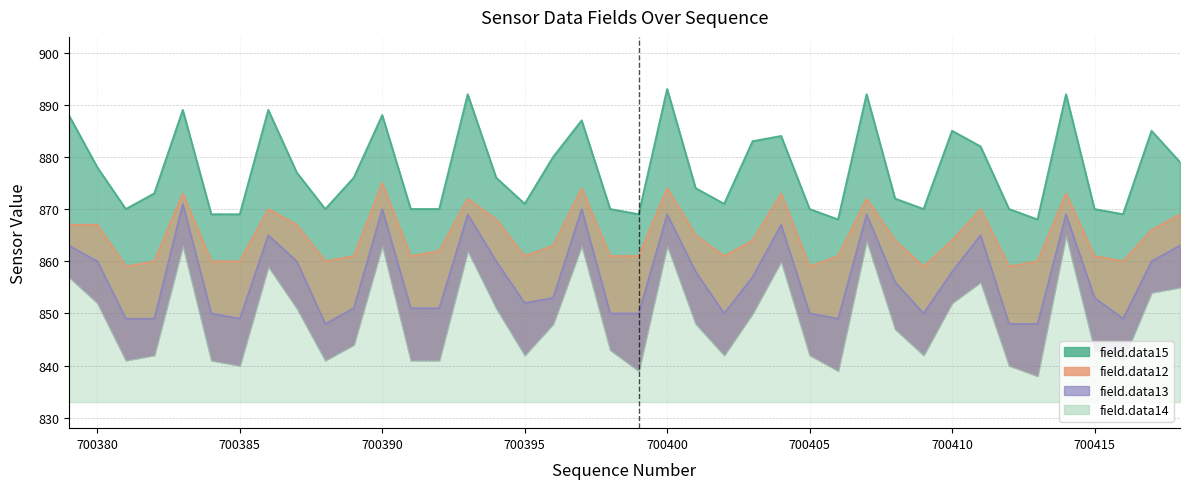

What is the maximum value for field.data12?

875